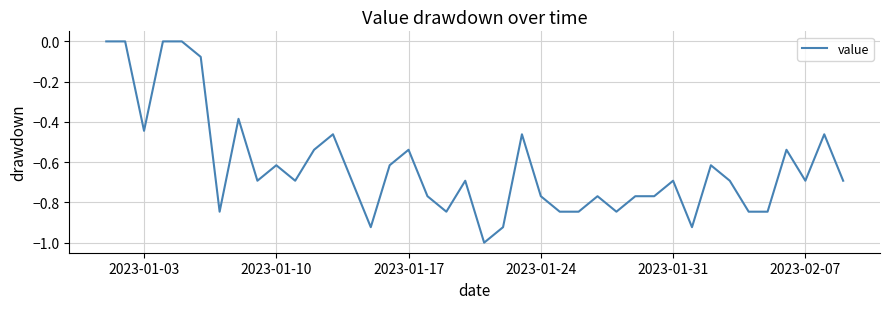

What is the difference between the maximum and minimum values?

1.0